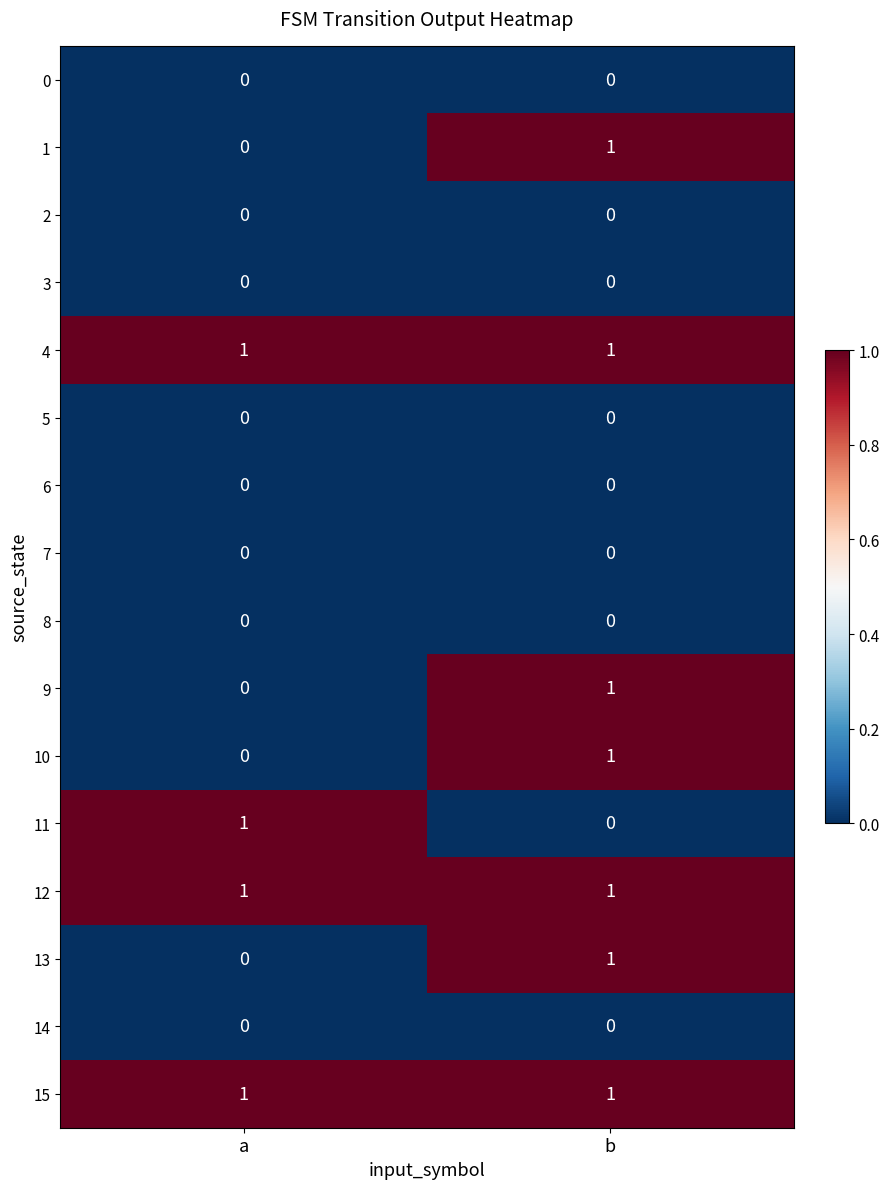

Count the number of categories in the chart.

2